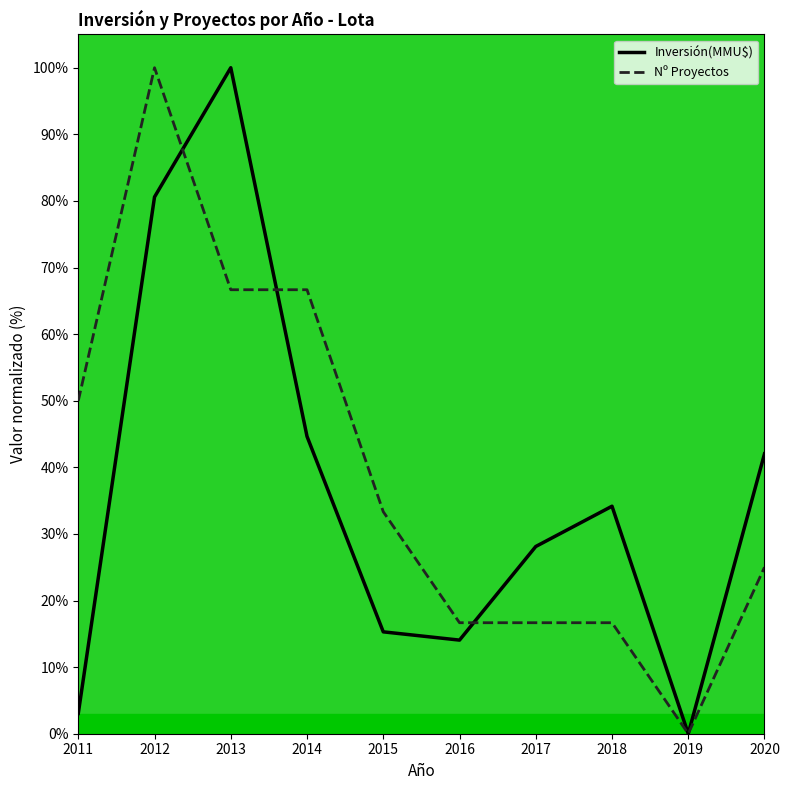

What is the spread (max minus min) of values at 2014?

22.0